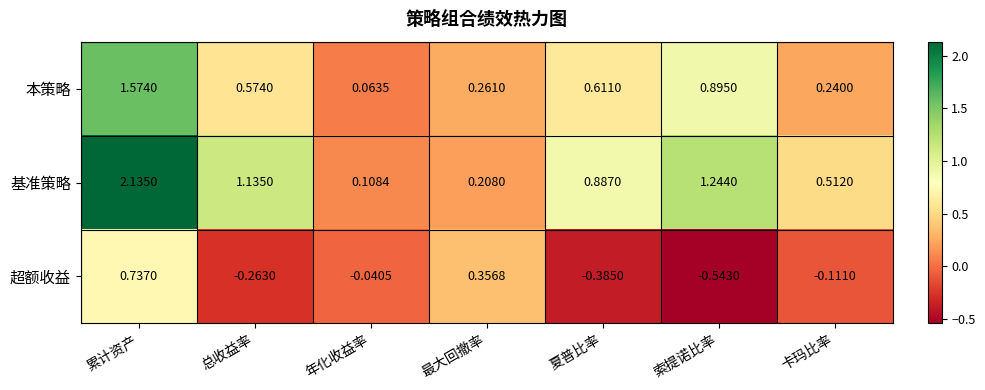

At 最大回撤率, list the series in order from smallest to largest.

基准策略, 本策略, 超额收益